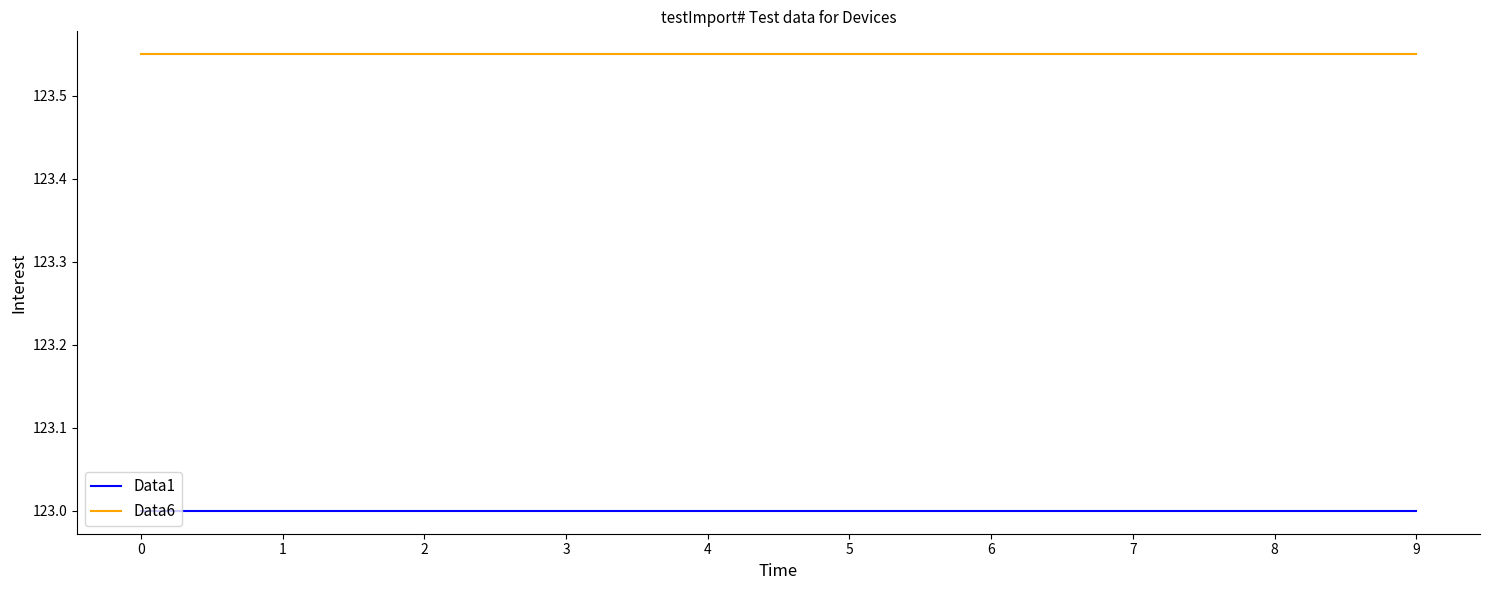

True or false: Data1 and Data6 cross at least once.

False